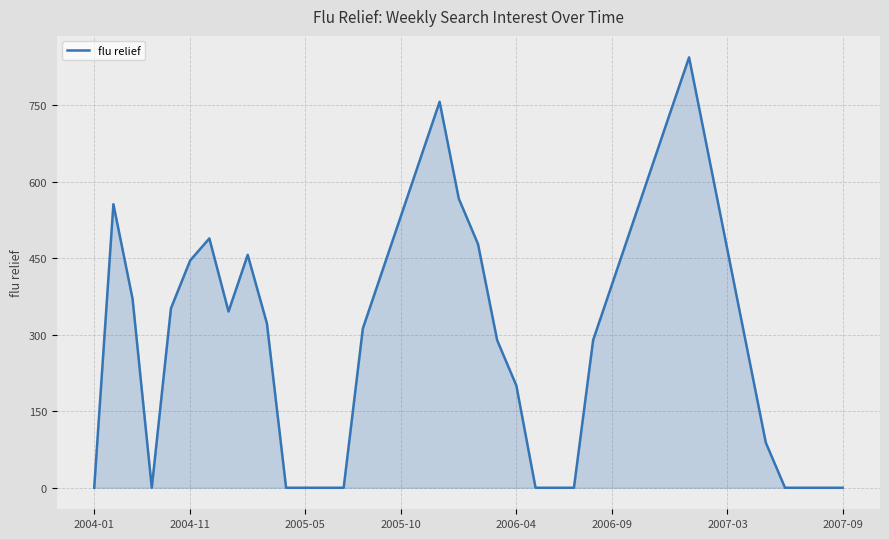

What is the maximum value shown in the chart?

844.0